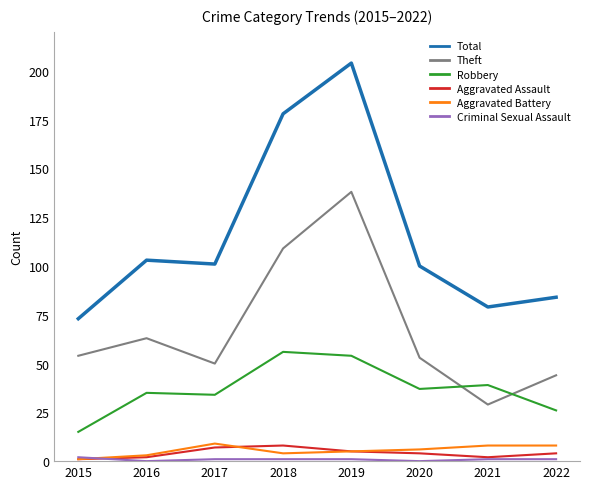

At which category is the sum across all series the highest?

2019